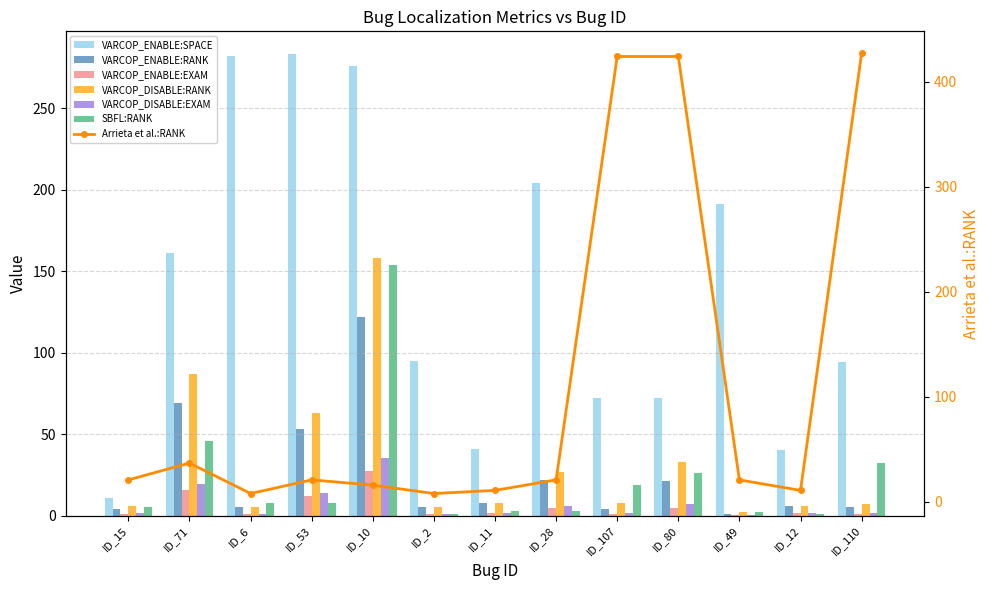

List the labels in order of VARCOP_DISABLE:RANK value, largest first.

ID_10, ID_71, ID_53, ID_80, ID_28, ID_11, ID_107, ID_110, ID_15, ID_12, ID_6, ID_2, ID_49